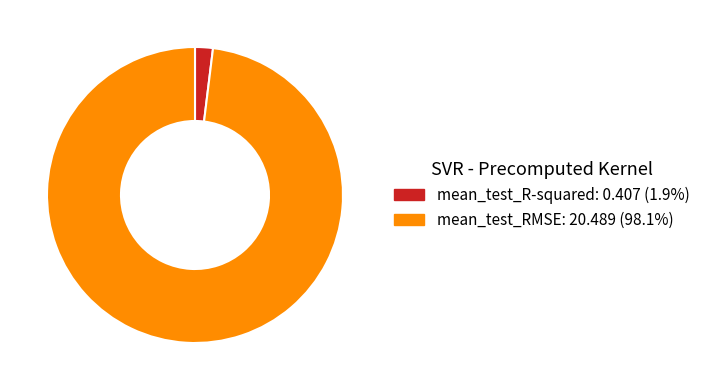

Rank the categories by value from highest to lowest.

mean_test_RMSE, mean_test_R-squared